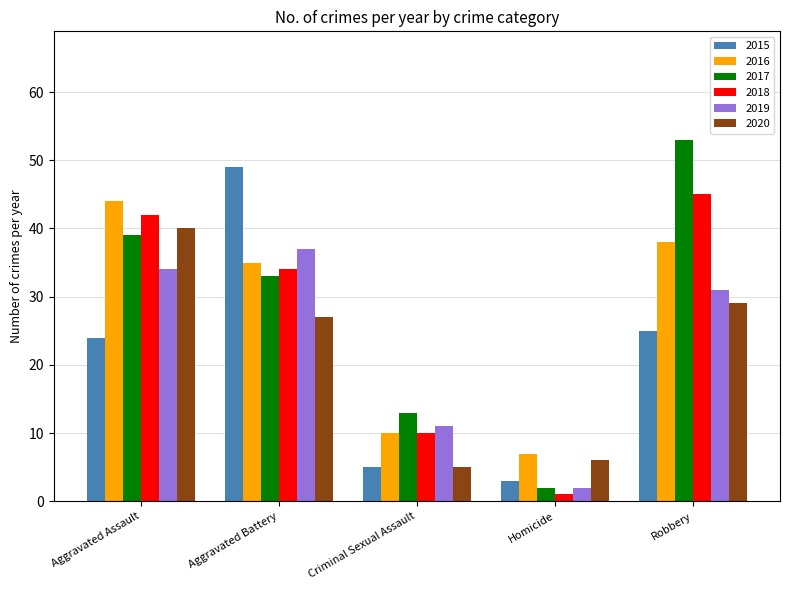

Which series has the widest spread of values?

2017